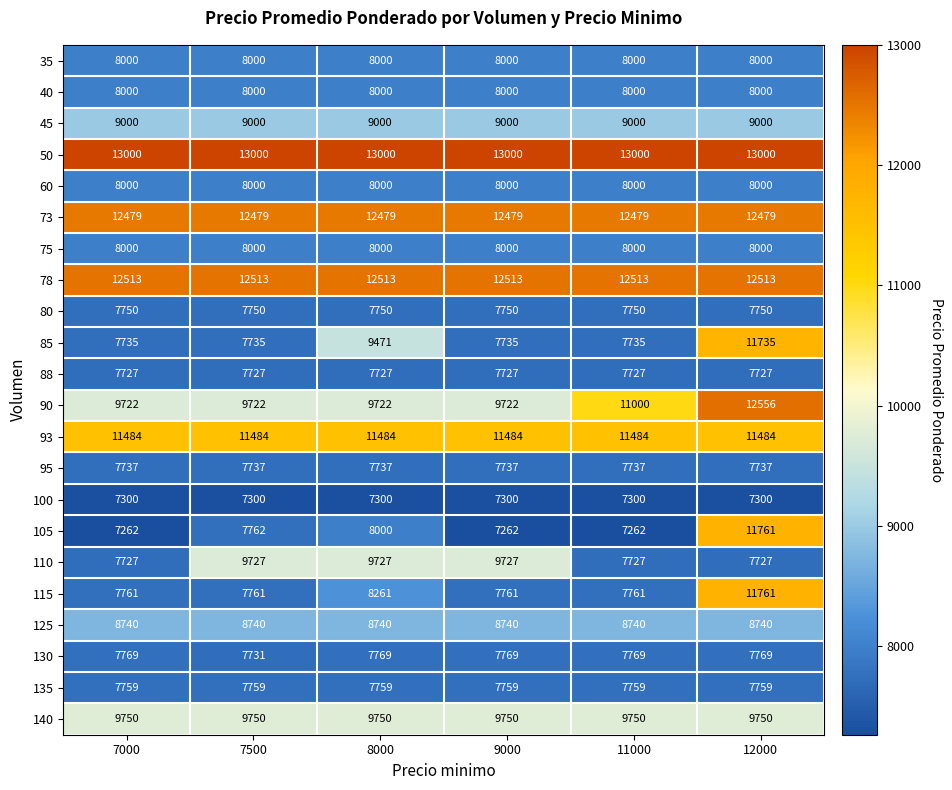

What is the spread (max minus min) of values at 9000?

5738